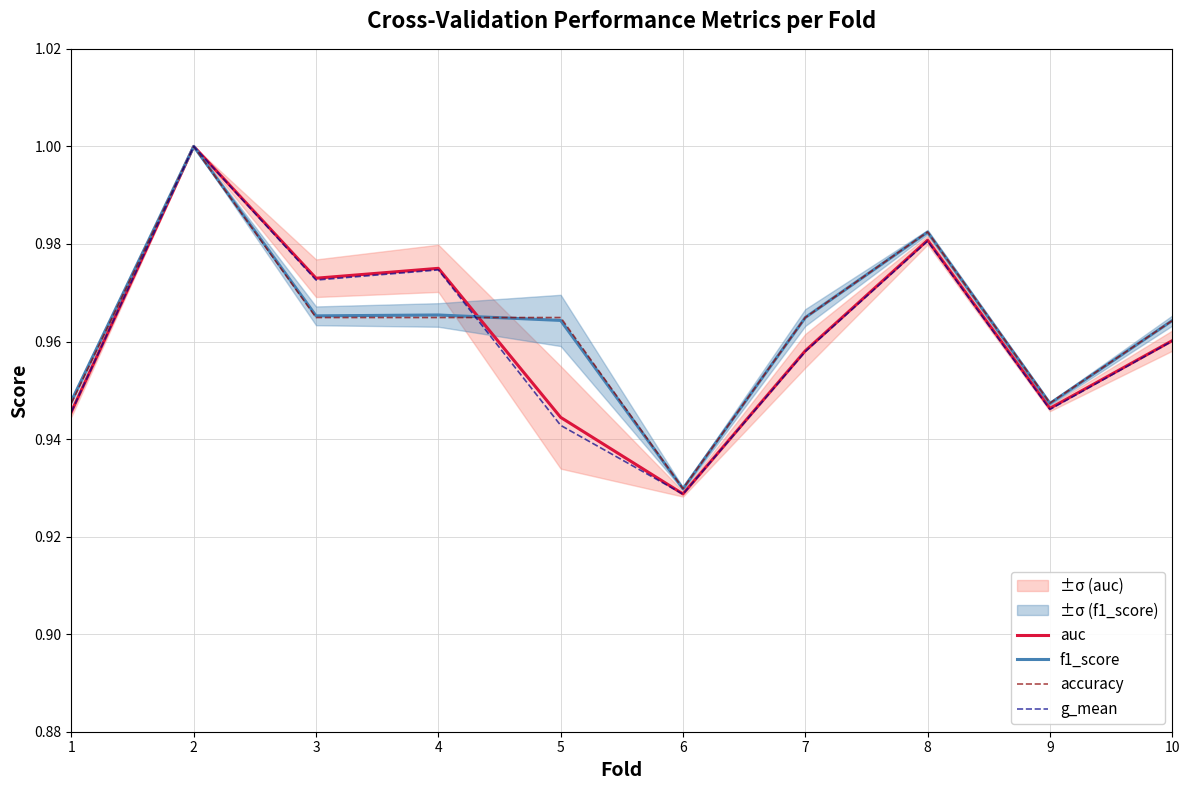

Where is the first local minimum for accuracy?

6